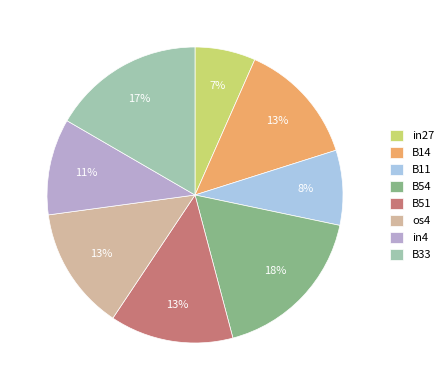

How many slices are in this pie chart?

8